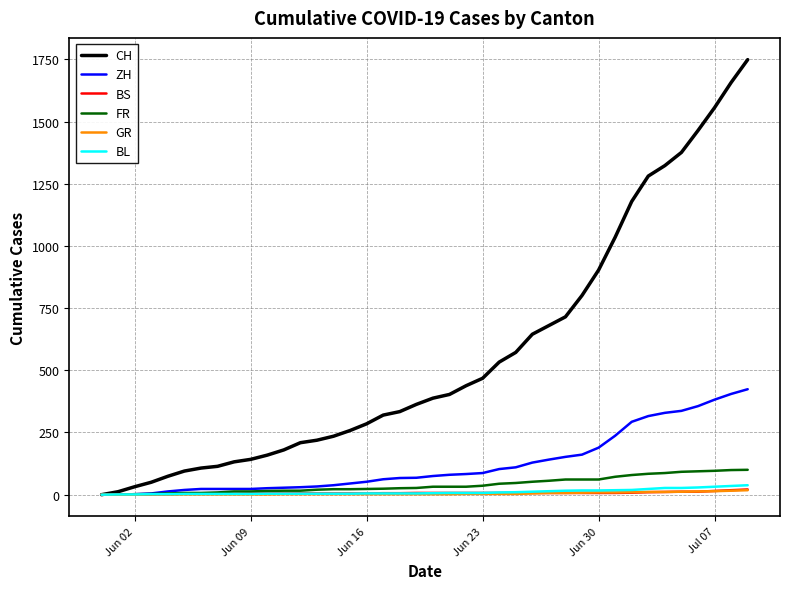

What is the greatest value displayed?

1749